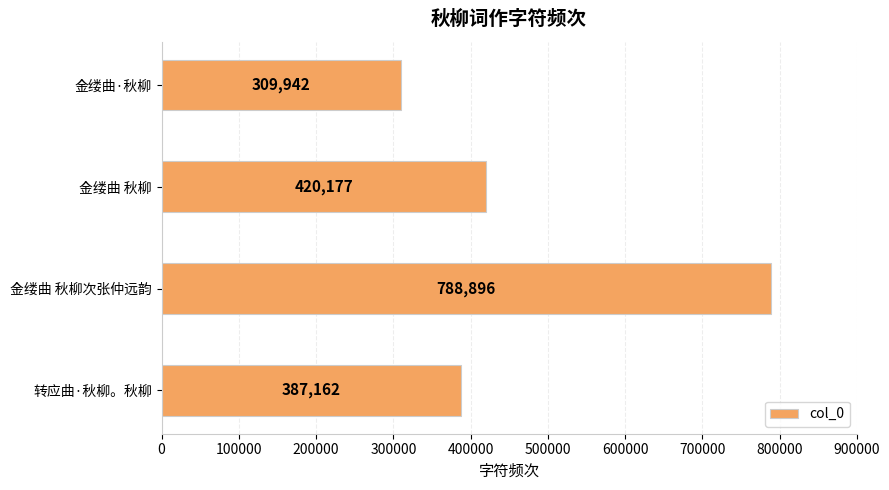

List the labels in order of value, smallest first.

金缕曲·秋柳, 转应曲·秋柳。秋柳, 金缕曲 秋柳, 金缕曲 秋柳次张仲远韵